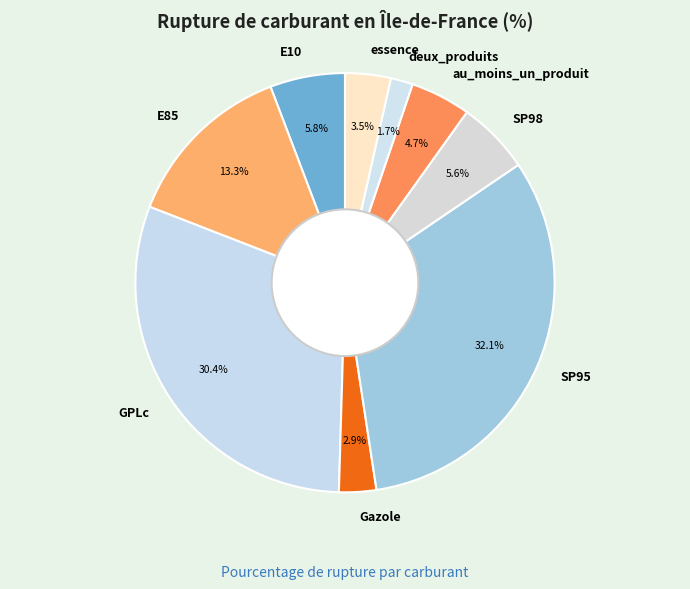

What percentage is the SP98 slice, to the nearest percent?

6%